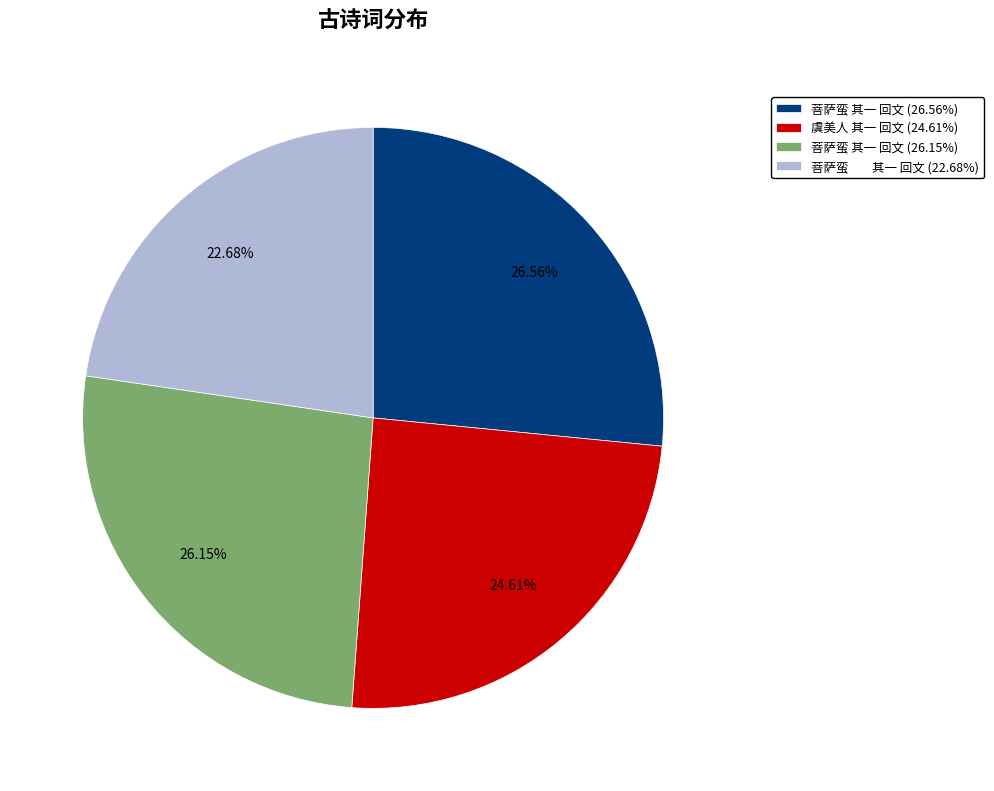

Does any single category account for the majority?

No